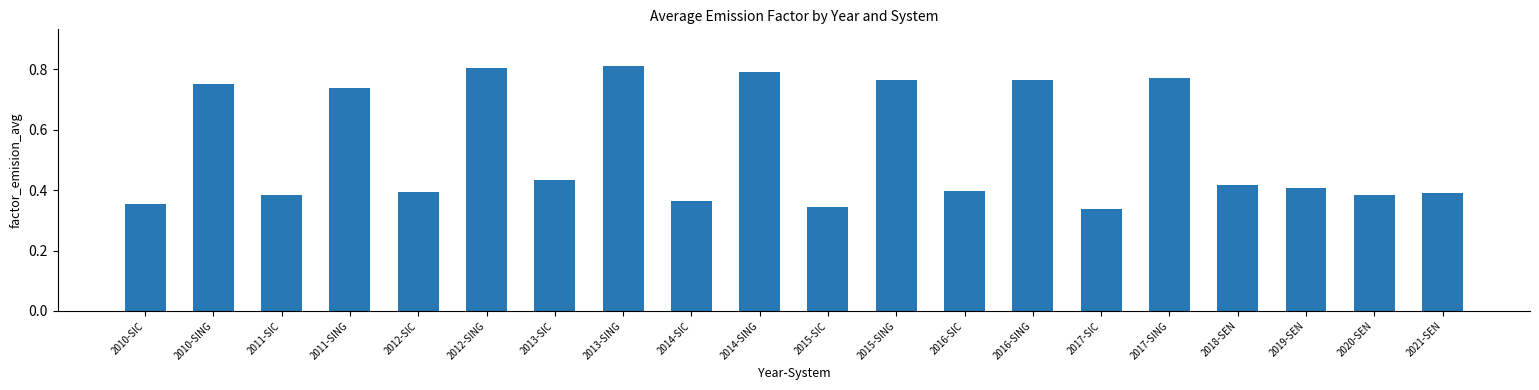

Between 2016-SING and 2015-SIC, which is larger?

2016-SING